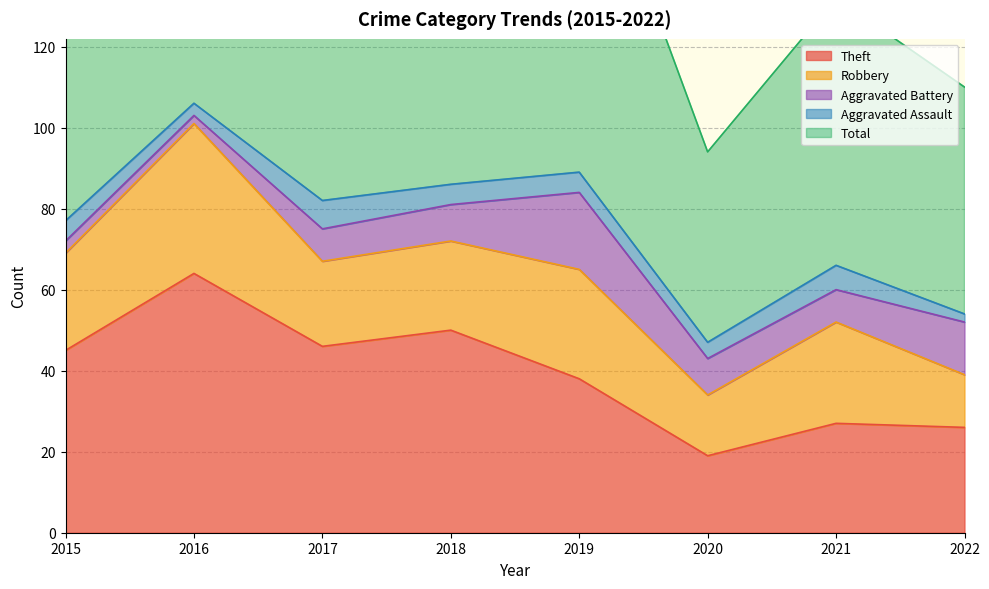

Which series ends up on top after the final intersection of Aggravated Assault and Aggravated Battery?

Aggravated Battery